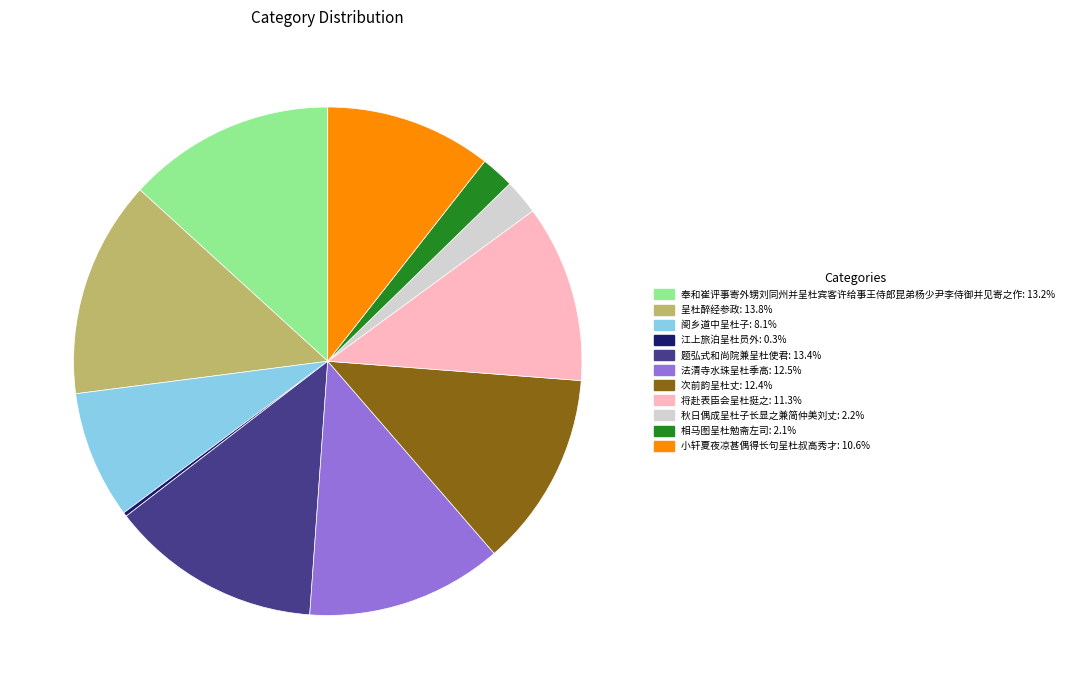

Do 法清寺水珠呈杜季高 and 将赴表臣会呈杜挺之 together represent more than half of the pie?

No